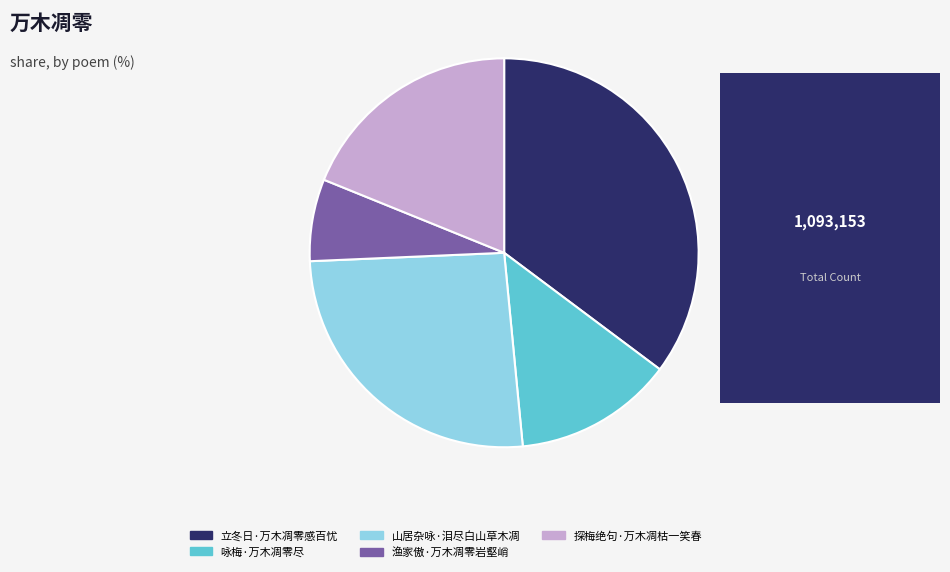

Rank the categories by value from lowest to highest.

渔家傲·万木凋零岩壑峭, 咏梅·万木凋零尽, 探梅绝句·万木凋枯一笑春, 山居杂咏·泪尽白山草木凋, 立冬日·万木凋零感百忧